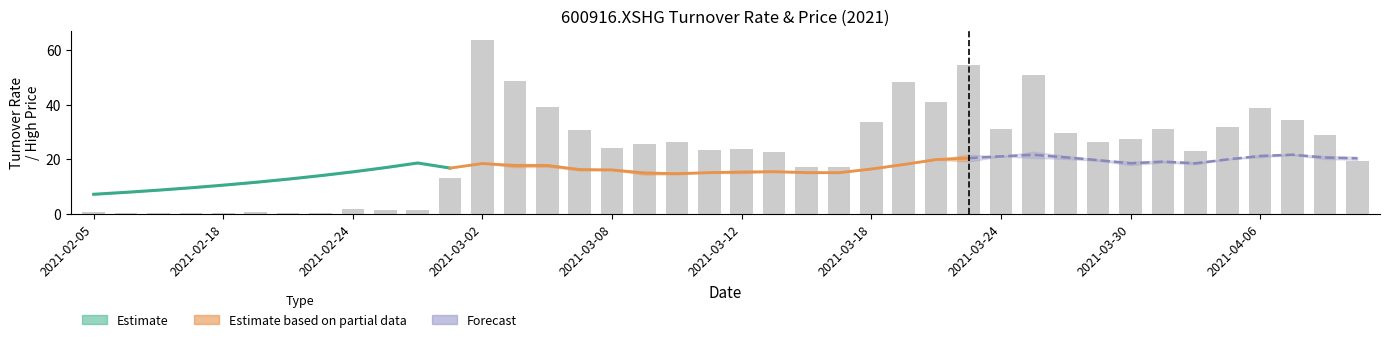

How many data points does each series have?

40